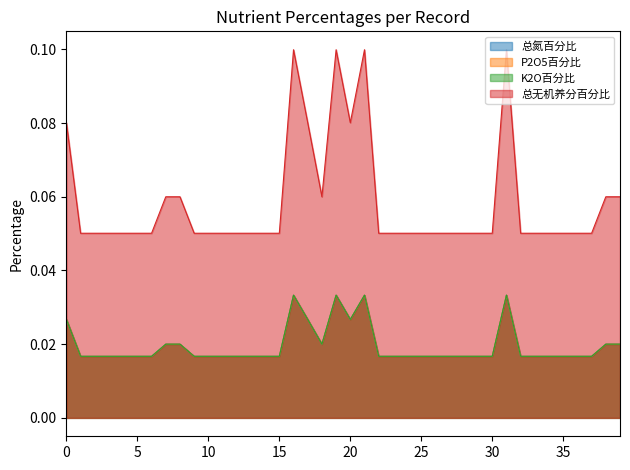

Reading left to right, transcribe all the data shown in this chart.

总氮百分比: 0.0	0.0	0.0	0.0	0.0	0.0	0.0	0.0	0.0	0.0	0.0	0.0	0.0	0.0	0.0	0.0	0.0	0.0	0.0	0.0	0.0	0.0	0.0	0.0	0.0	0.0	0.0	0.0	0.0	0.0	0.0	0.0	0.0	0.0	0.0	0.0	0.0	0.0	0.0	0.0
P2O5百分比: 0.0	0.0	0.0	0.0	0.0	0.0	0.0	0.0	0.0	0.0	0.0	0.0	0.0	0.0	0.0	0.0	0.0	0.0	0.0	0.0	0.0	0.0	0.0	0.0	0.0	0.0	0.0	0.0	0.0	0.0	0.0	0.0	0.0	0.0	0.0	0.0	0.0	0.0	0.0	0.0
K2O百分比: 0.0	0.0	0.0	0.0	0.0	0.0	0.0	0.0	0.0	0.0	0.0	0.0	0.0	0.0	0.0	0.0	0.0	0.0	0.0	0.0	0.0	0.0	0.0	0.0	0.0	0.0	0.0	0.0	0.0	0.0	0.0	0.0	0.0	0.0	0.0	0.0	0.0	0.0	0.0	0.0
总无机养分百分比: 0.1	0.1	0.1	0.1	0.1	0.1	0.1	0.1	0.1	0.1	0.1	0.1	0.1	0.1	0.1	0.1	0.1	0.1	0.1	0.1	0.1	0.1	0.1	0.1	0.1	0.1	0.1	0.1	0.1	0.1	0.1	0.1	0.1	0.1	0.1	0.1	0.1	0.1	0.1	0.1